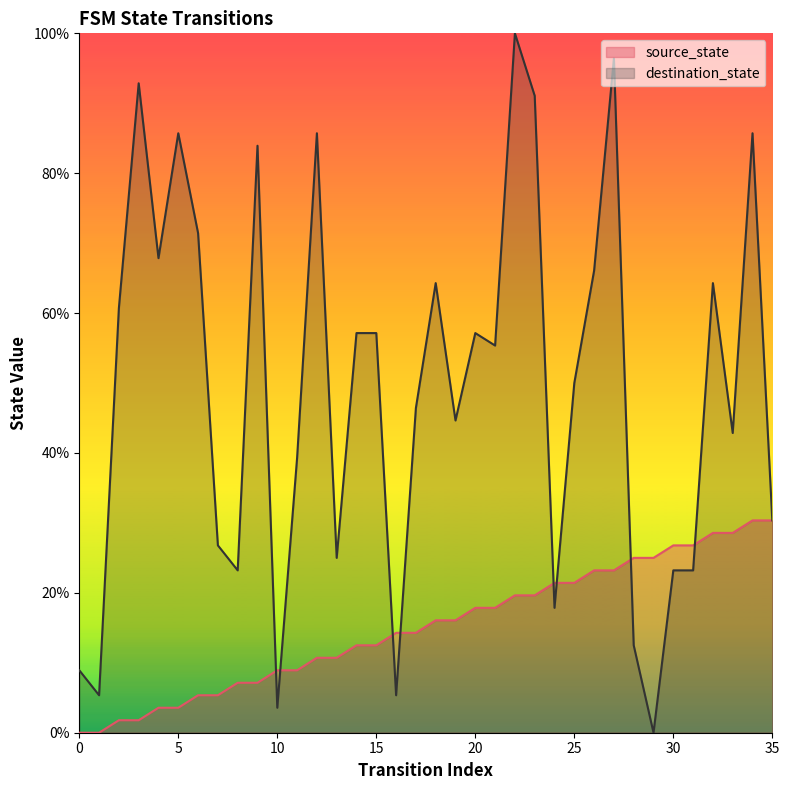

Where is the first local minimum for destination_state?

1